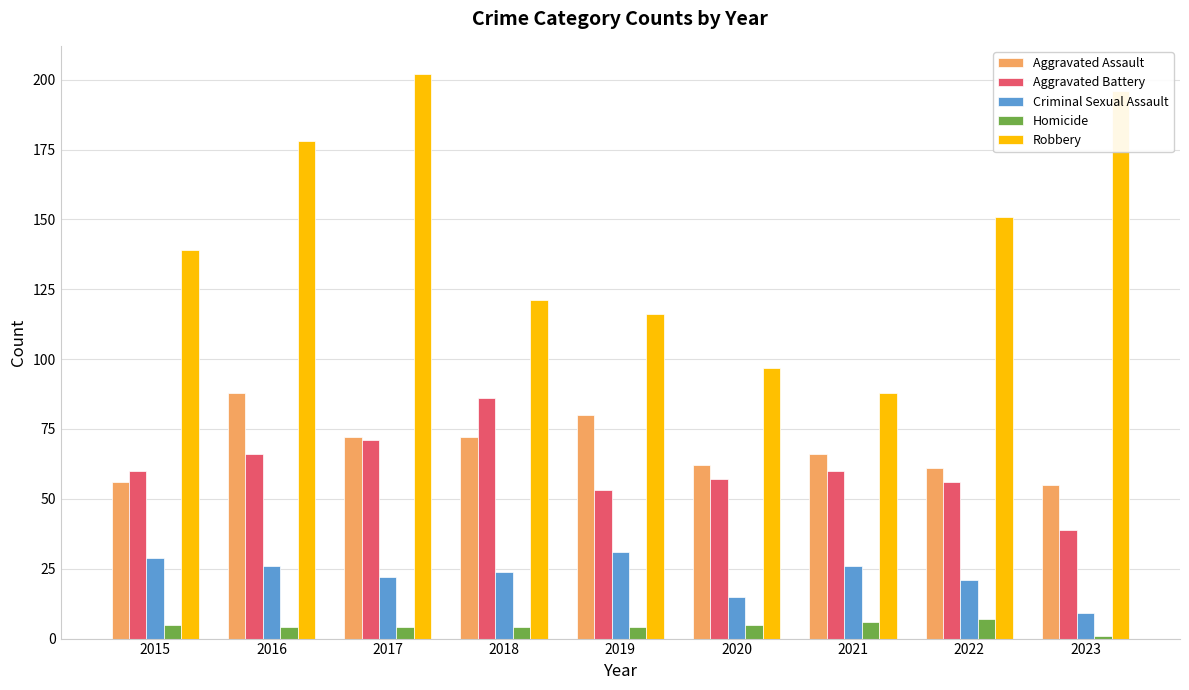

What is the difference between the second highest and second lowest values in the Robbery series?

99